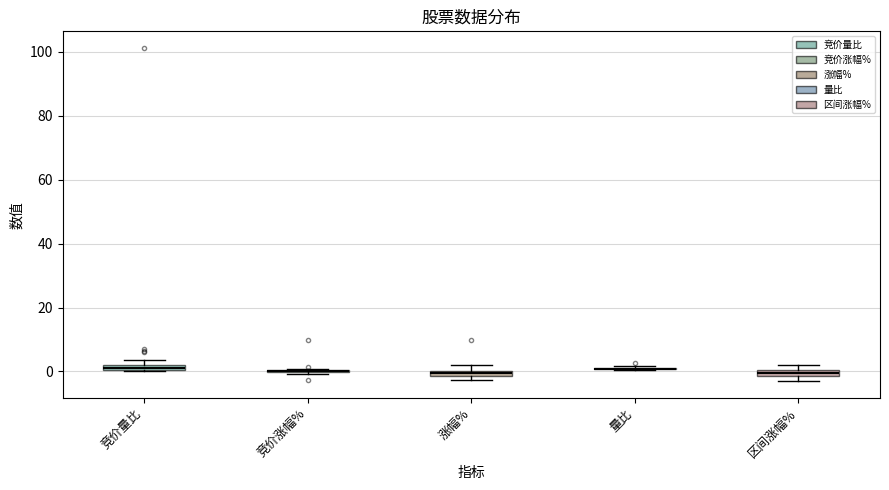

Where is the lower edge of the box for 涨幅% on the y-axis? The values are not printed on the chart, so give them approximately, as read against the axis.

-2